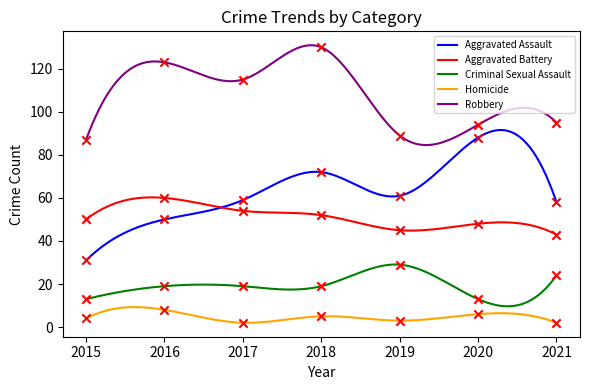

Which series reaches the maximum Y coordinate?

Robbery